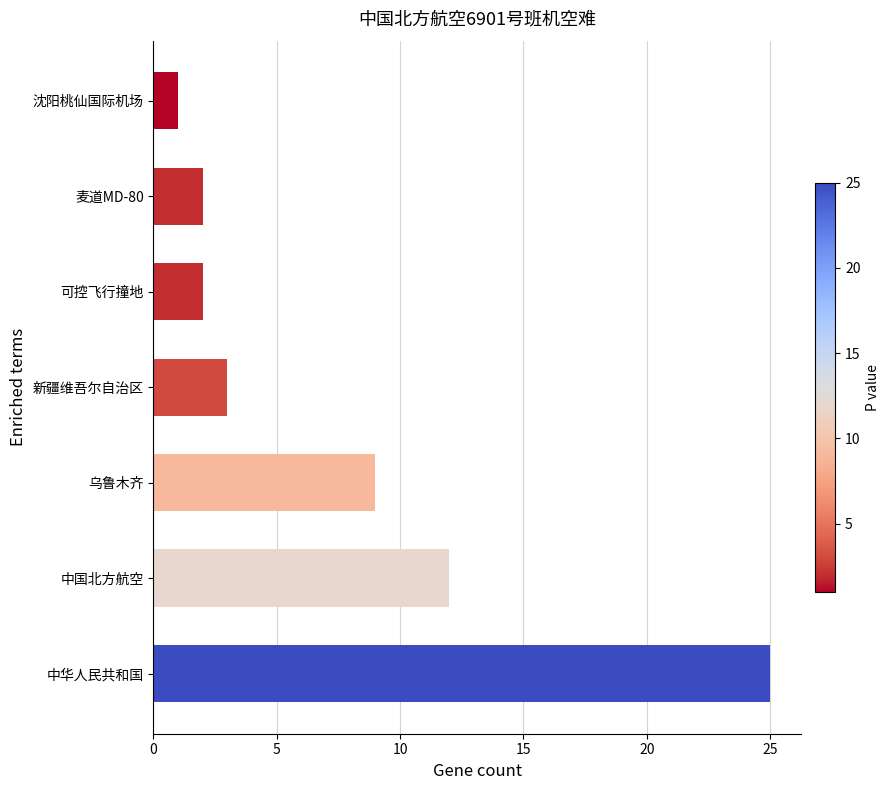

At which label is the value closest to 13?

中国北方航空